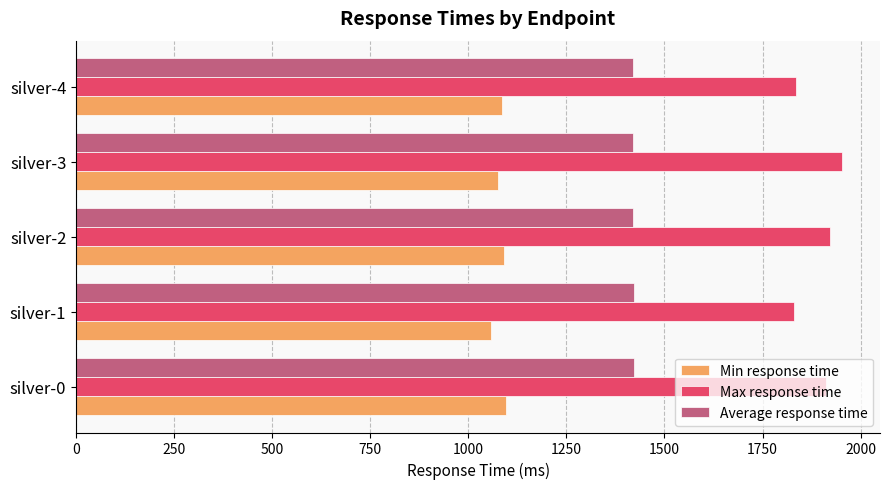

How many series are shown in this chart?

3